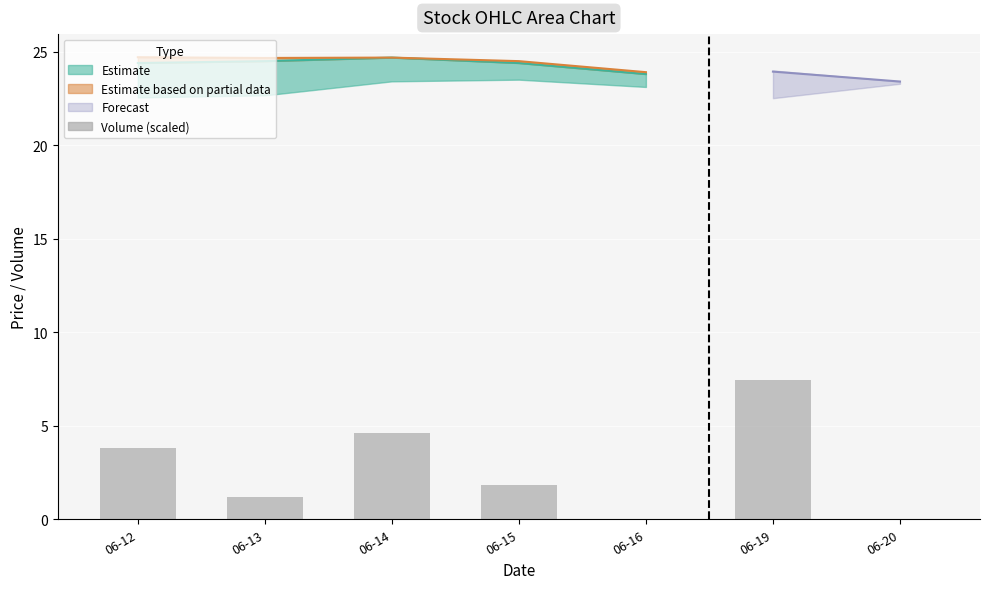

What is the difference between the values at 06-13 and 06-16?

1.2